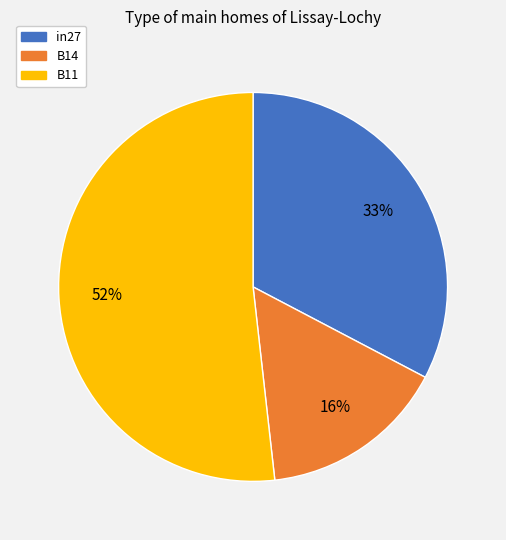

Is it true that in27 is 33% of the pie?

True